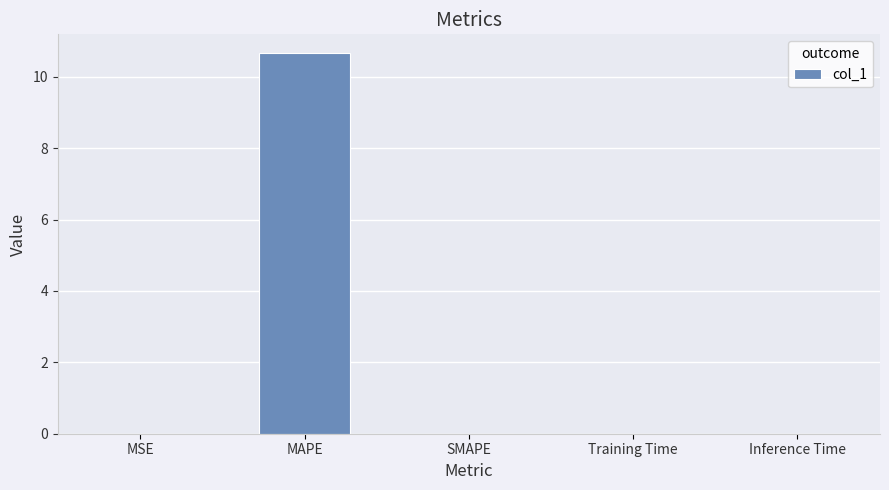

What is the sum of all values?

10.7